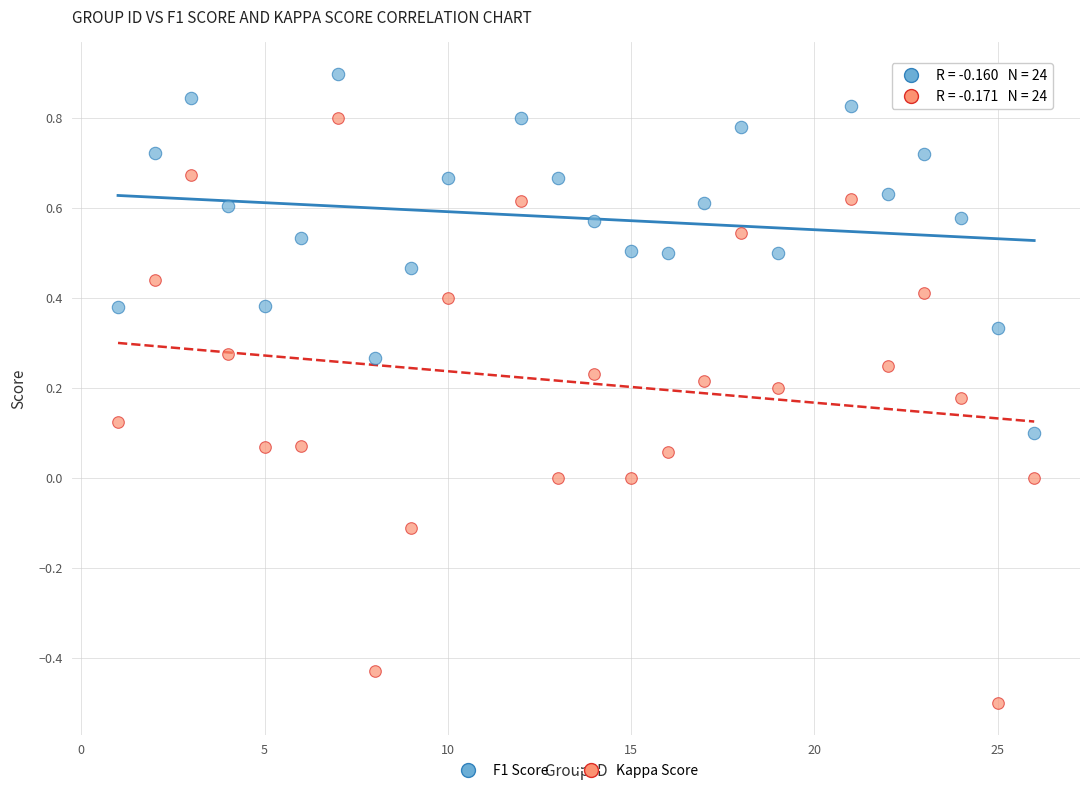

Which series contains the highest Y value?

F1 Score